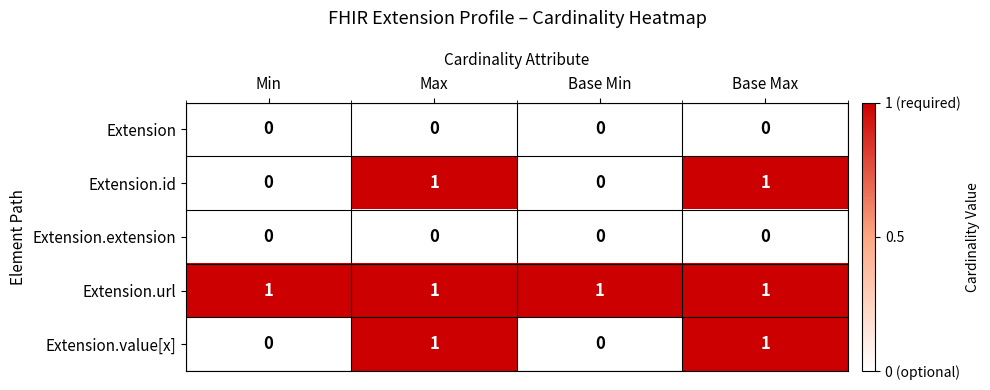

How many data points does each series have?

4